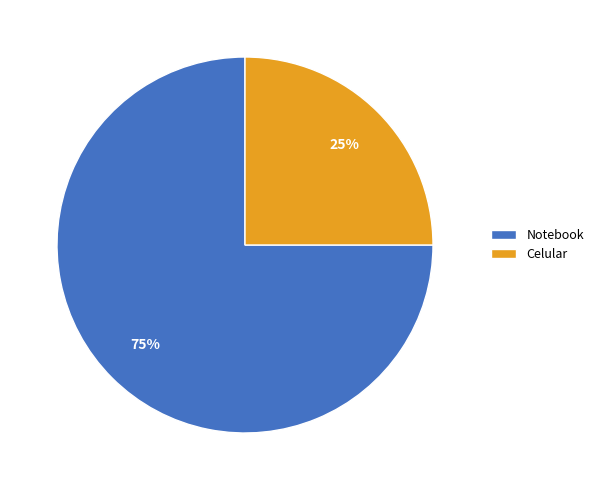

Rank the categories by value from lowest to highest.

Celular, Notebook